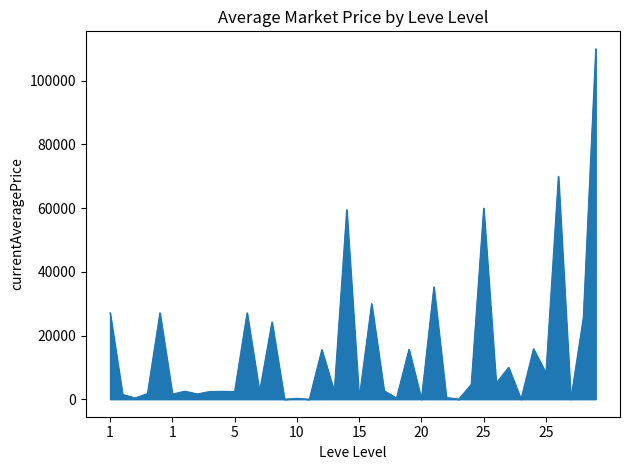

What is the greatest value displayed?

110000.0